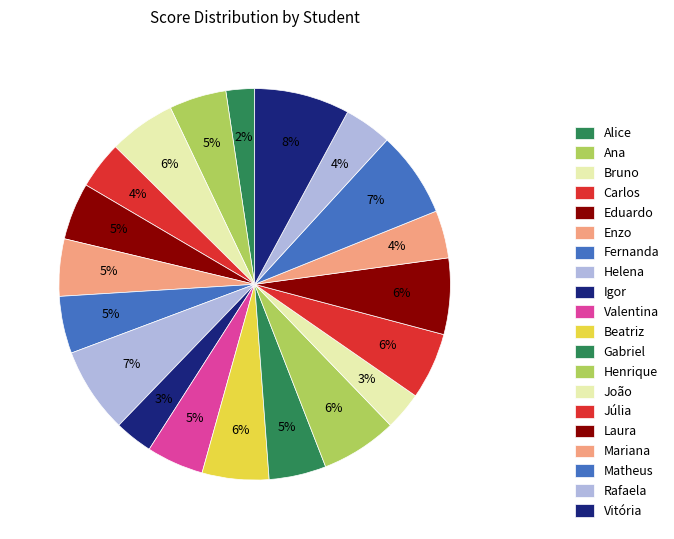

How many slices are in this pie chart?

20